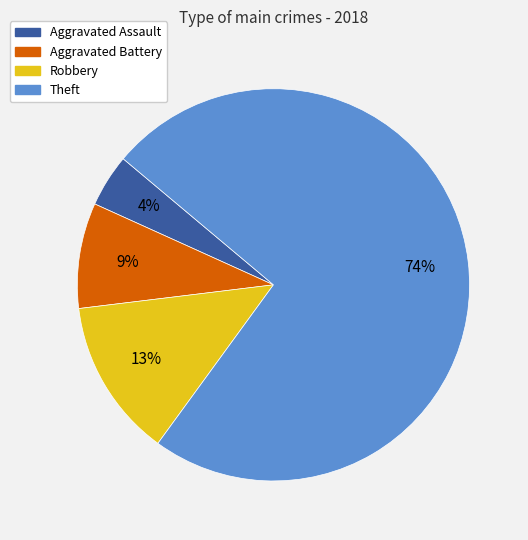

Rank the categories by value from highest to lowest.

Theft, Robbery, Aggravated Battery, Aggravated Assault